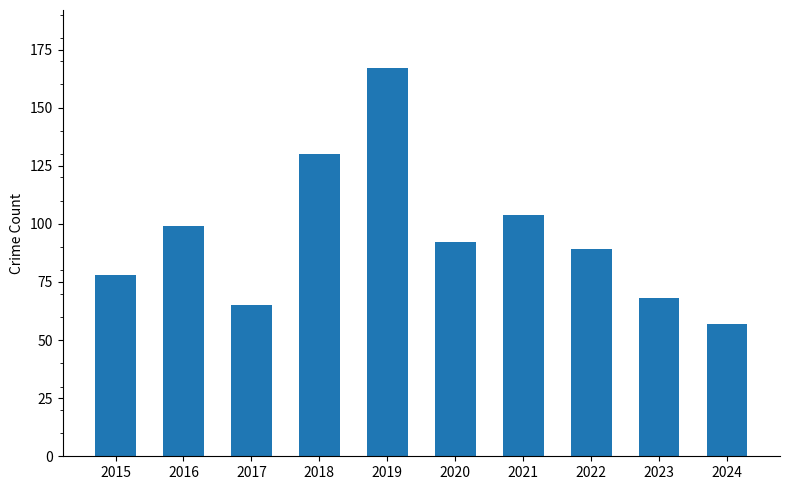

Which category has the lowest value across all series?

2024